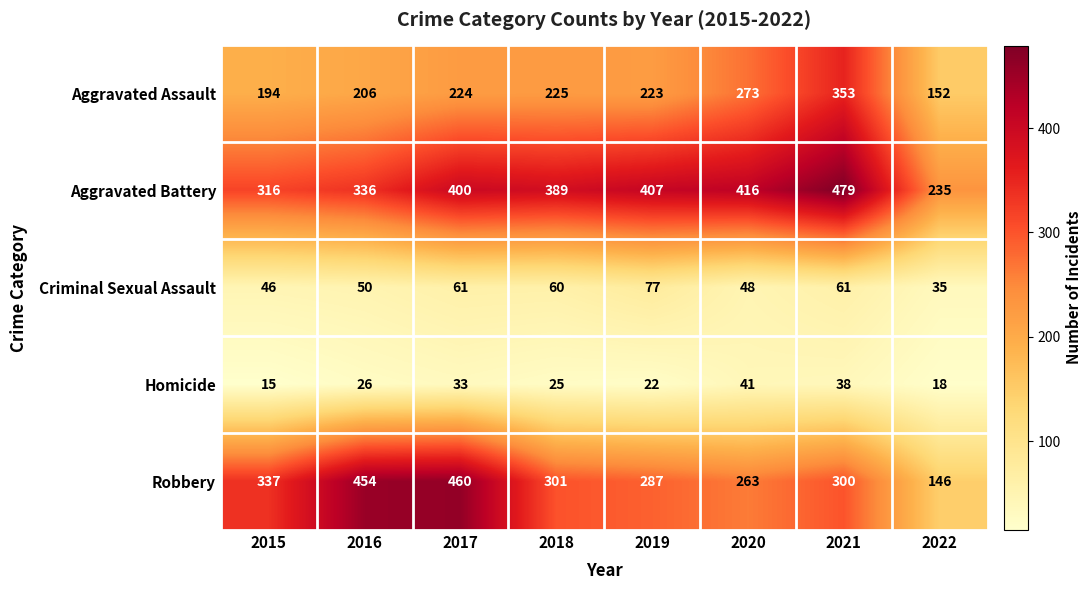

Which series has the widest spread of values?

Robbery